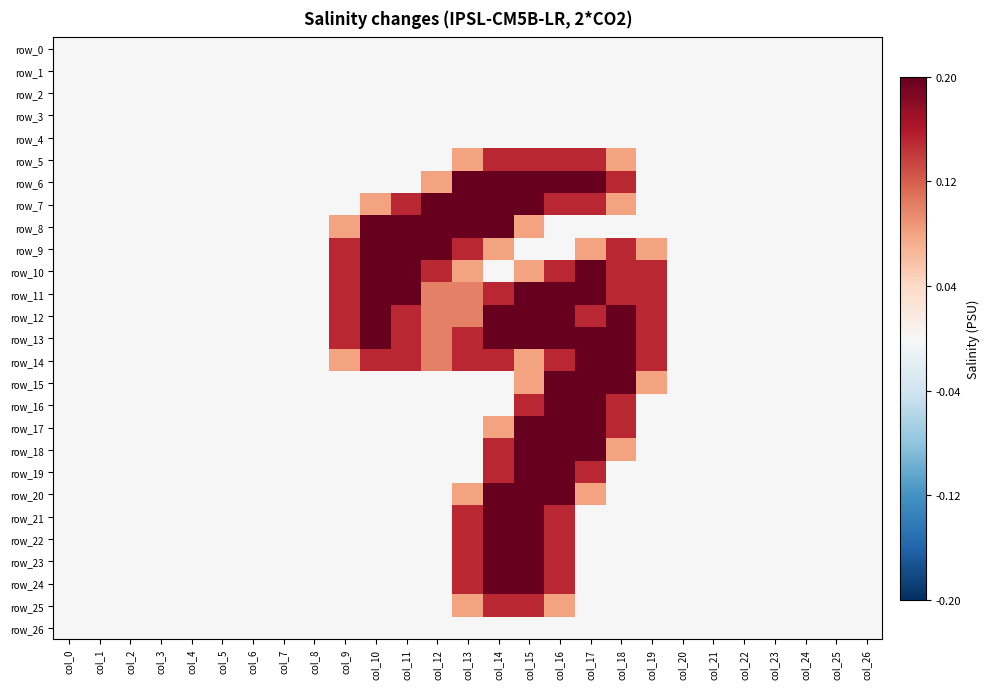

Which series changed the most between col_5 and col_8?

row_0